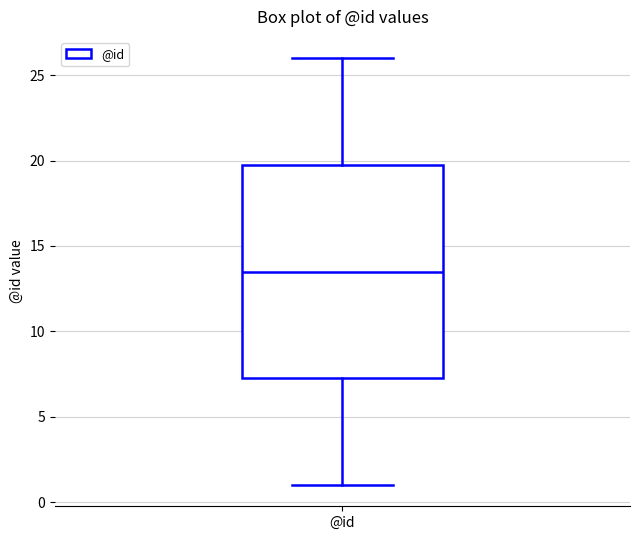

Read this box plot against the y-axis: the position of the median line, the range covered by the box, and the ends of both whiskers. The values are not printed on the chart, so give them approximately, as read against the axis.

median 13.5, box 7.5 to 20.0, whiskers 1.0 to 26.0